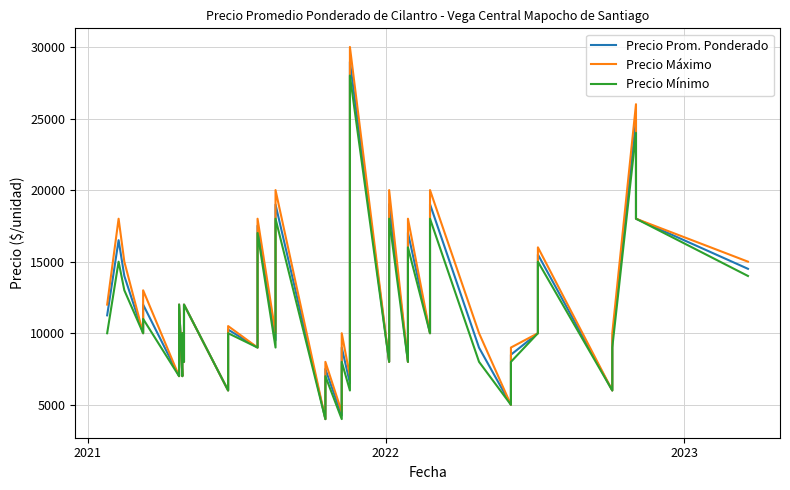

Reading right to left, what are all the values shown in this chart?

Precio Prom. Ponderado: 14500	18000	24889	9500	6000	15500	10000	8500	5000	8987	19013	10000	17021	8000	19010	8000	28960	14500	6512	9000	4250	7500	4000	18987	9512	17508	9000	10250	6000	12000	8000	10000	7000	12000	7000	12000	10000	14000	16500	11250
Precio Máximo: 15000	18000	26000	10000	6000	16000	10000	9000	5000	10000	20000	10000	18000	8000	20000	8000	30000	15000	7000	10000	4500	8000	4000	20000	10000	18000	9000	10500	6000	12000	8000	10000	7000	12000	7000	13000	10000	15000	18000	12000
Precio Mínimo: 14000	18000	24000	9000	6000	15000	10000	8000	5000	8000	18000	10000	16000	8000	18000	8000	28000	14000	6000	8000	4000	7000	4000	18000	9000	17000	9000	10000	6000	12000	8000	10000	7000	12000	7000	11000	10000	13000	15000	10000